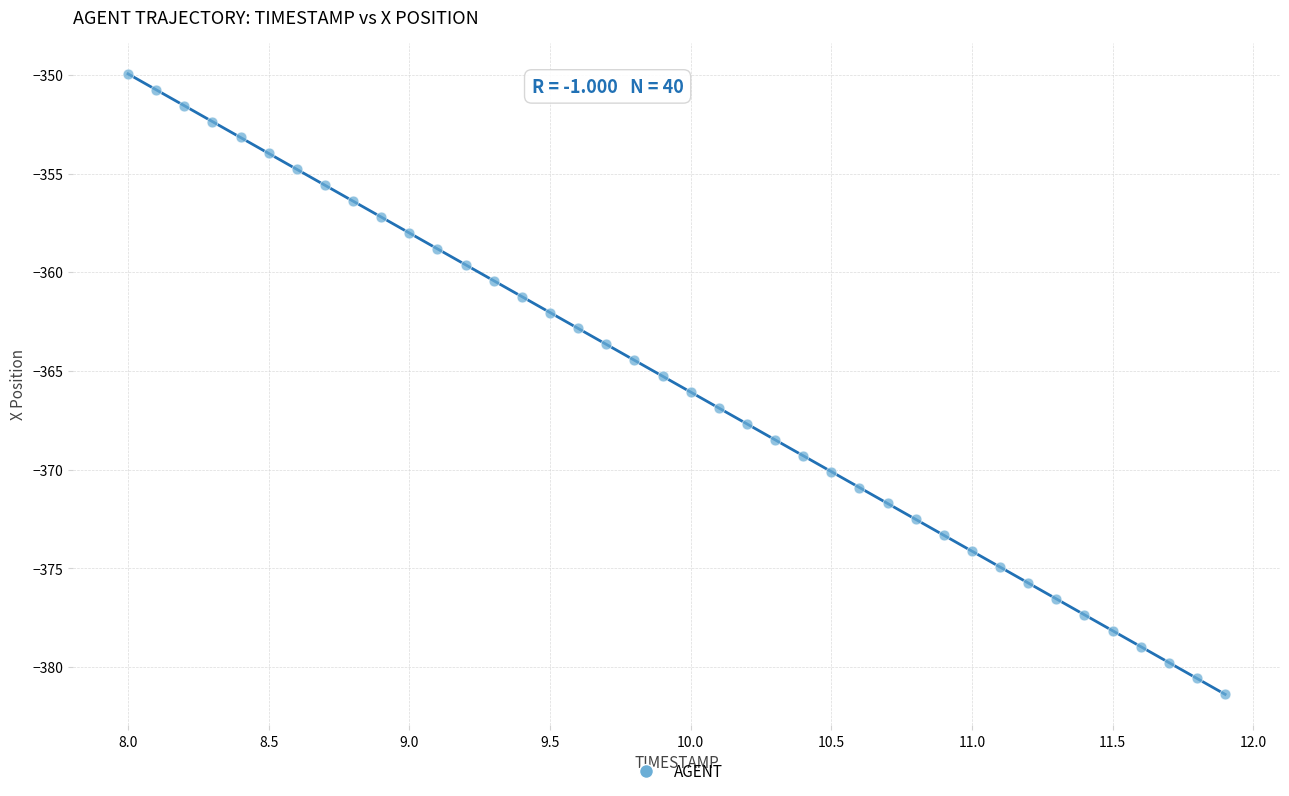

What is the range of X values (max minus min)?

3.9